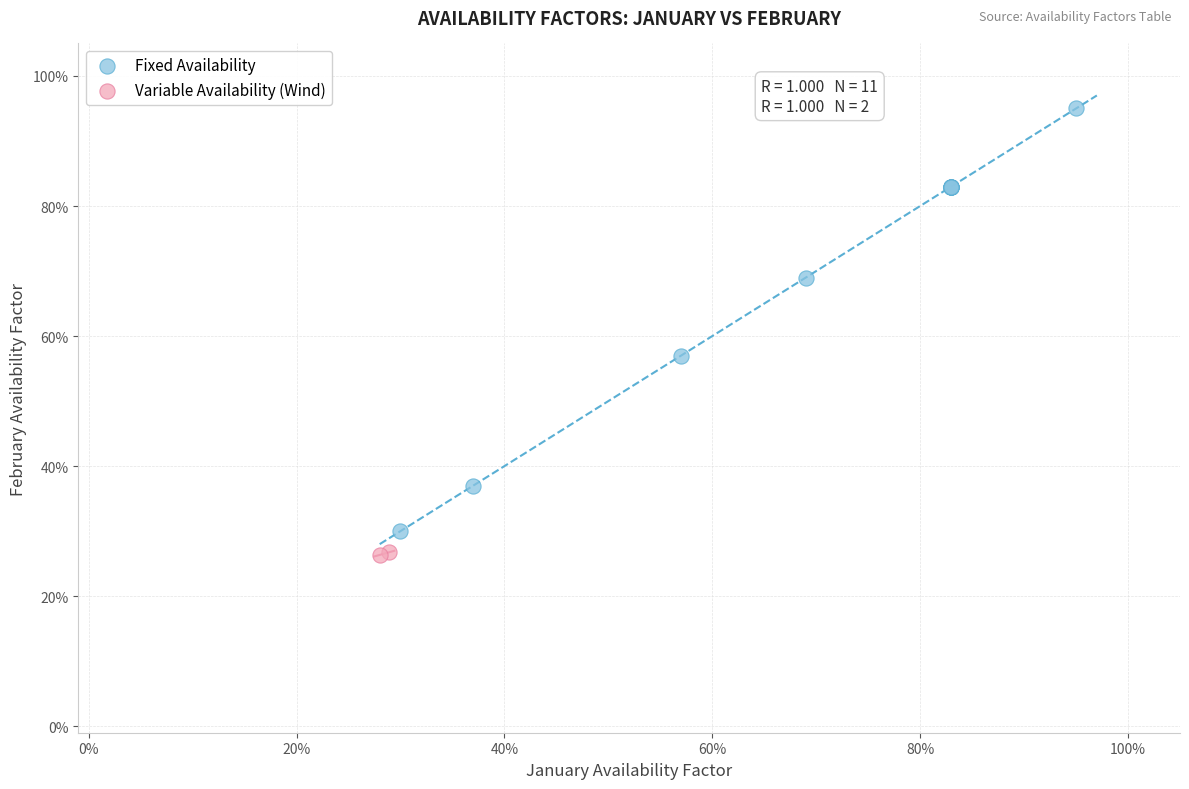

What are all the series names shown in the legend?

Fixed Availability, Variable Availability (Wind)